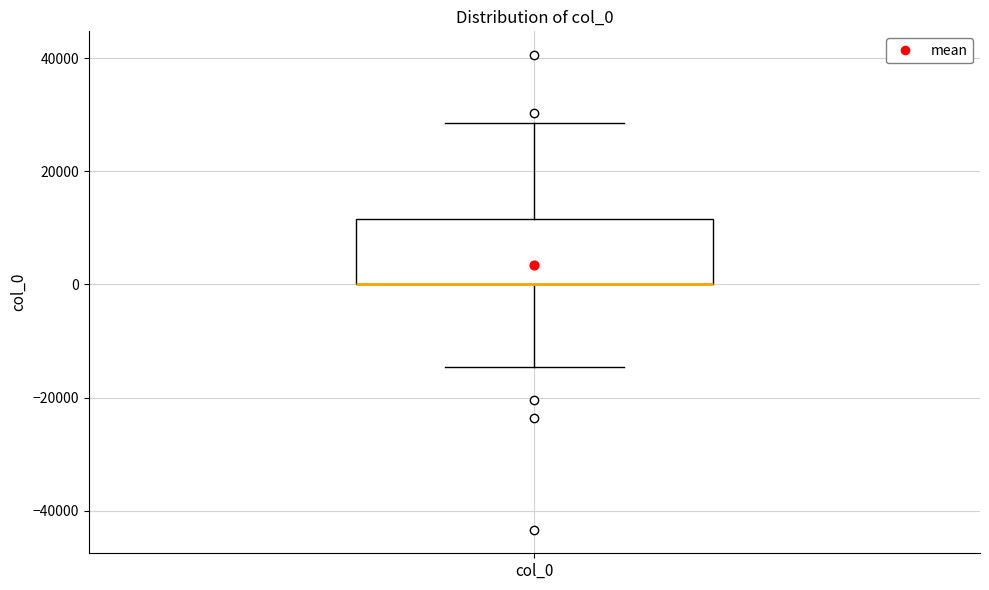

Transcribe this box plot: give where the median line is, the range the box spans, and where the two whiskers end, as read against the y-axis. The values are not printed on the chart, so give them approximately, as read against the axis.

median 0 (drawn on the box's lower edge), box 0 to 12000, whiskers -14000 to 28000